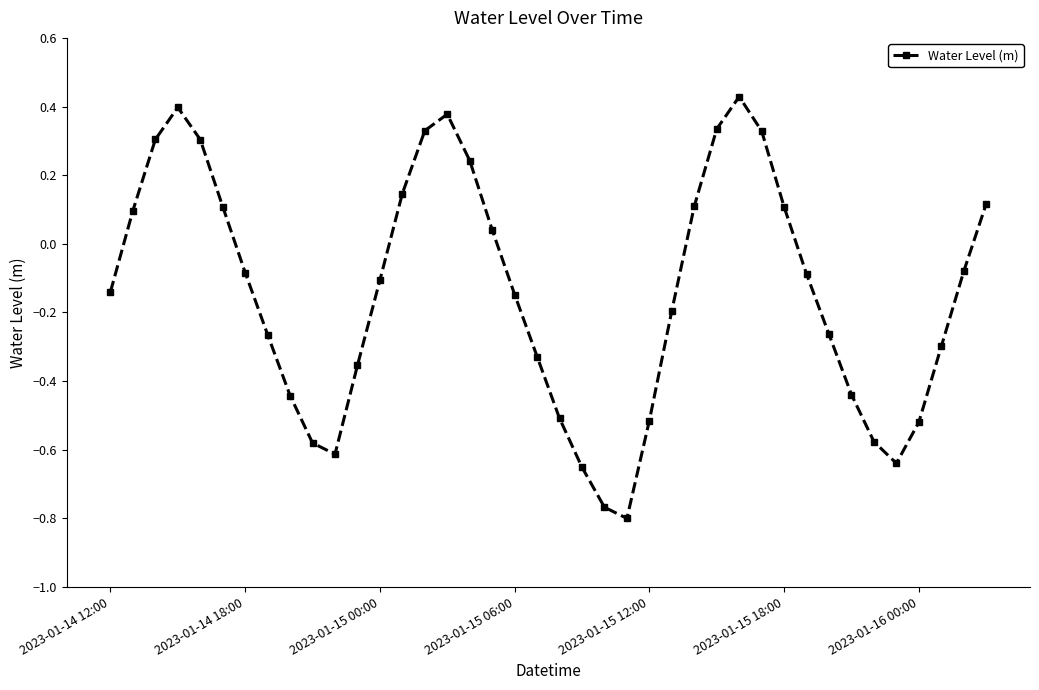

True or false: the data has more than 0 interior local peaks.

True